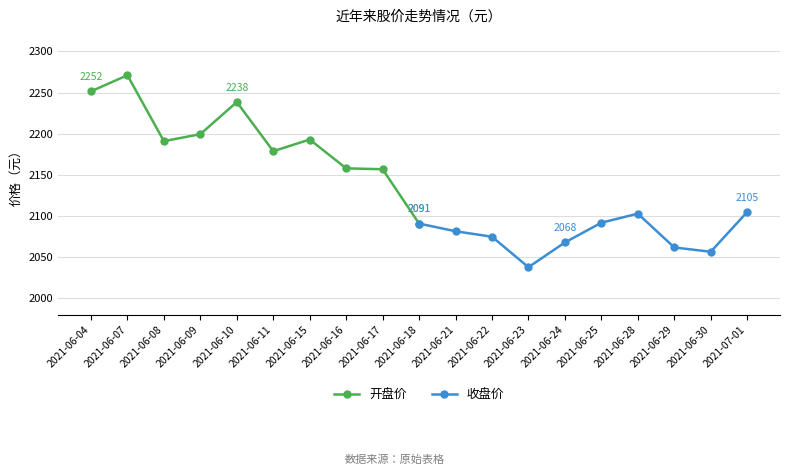

At which label does 开盘价 reach its peak?

2021-06-07